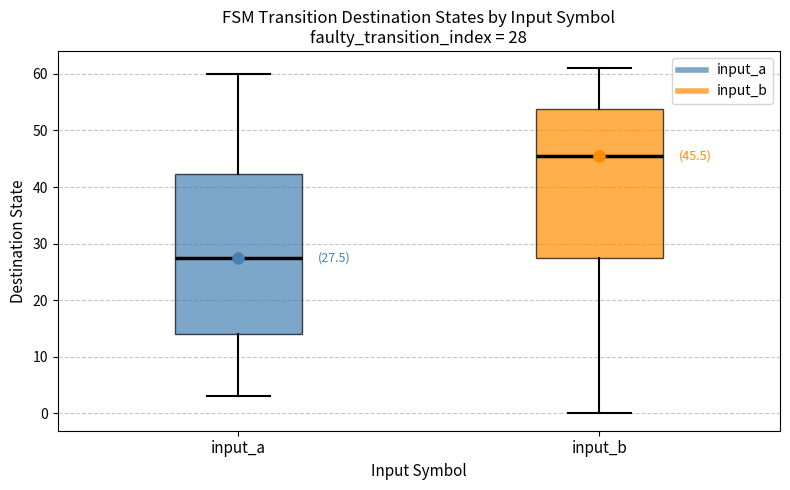

Comparing the boxes themselves (not the whiskers), which one is the tallest?

input_a